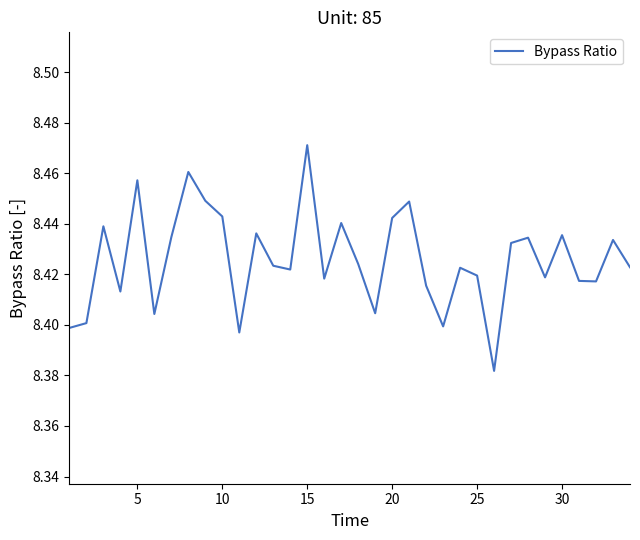

True or false: the data shows 3.7 at 10.

False